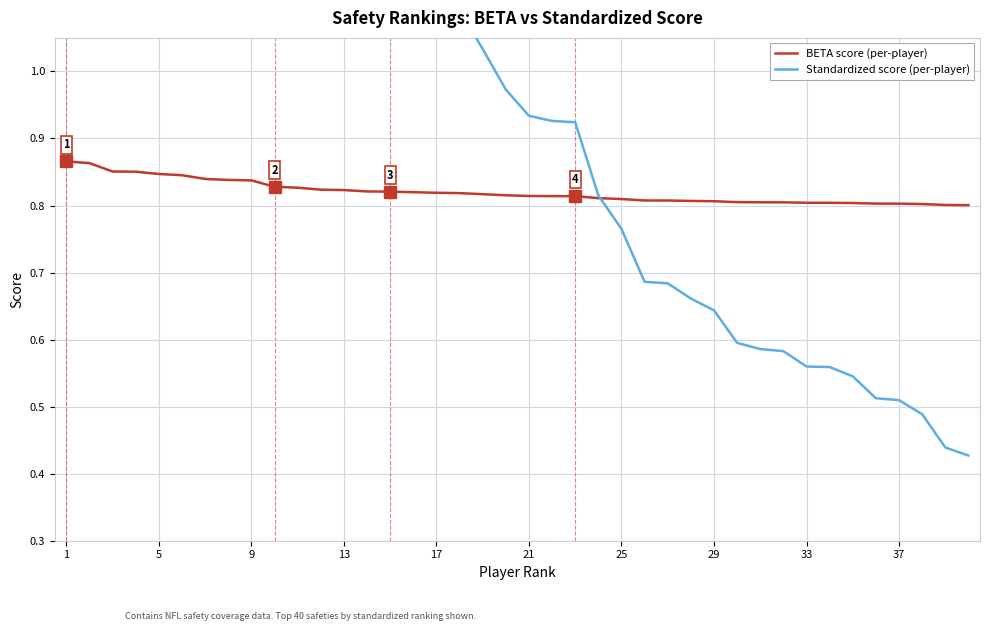

True or false: Standardized score (per-player) has more than 2 points higher than both neighbors.

False